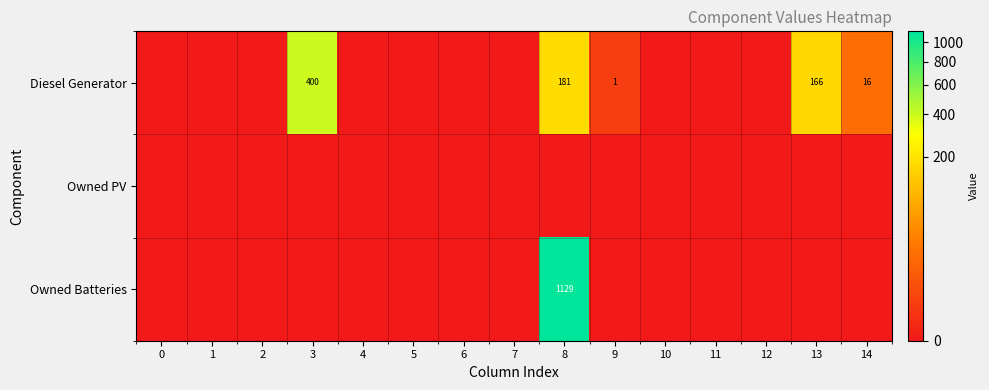

Which series has the largest range (max minus min)?

Owned Batteries